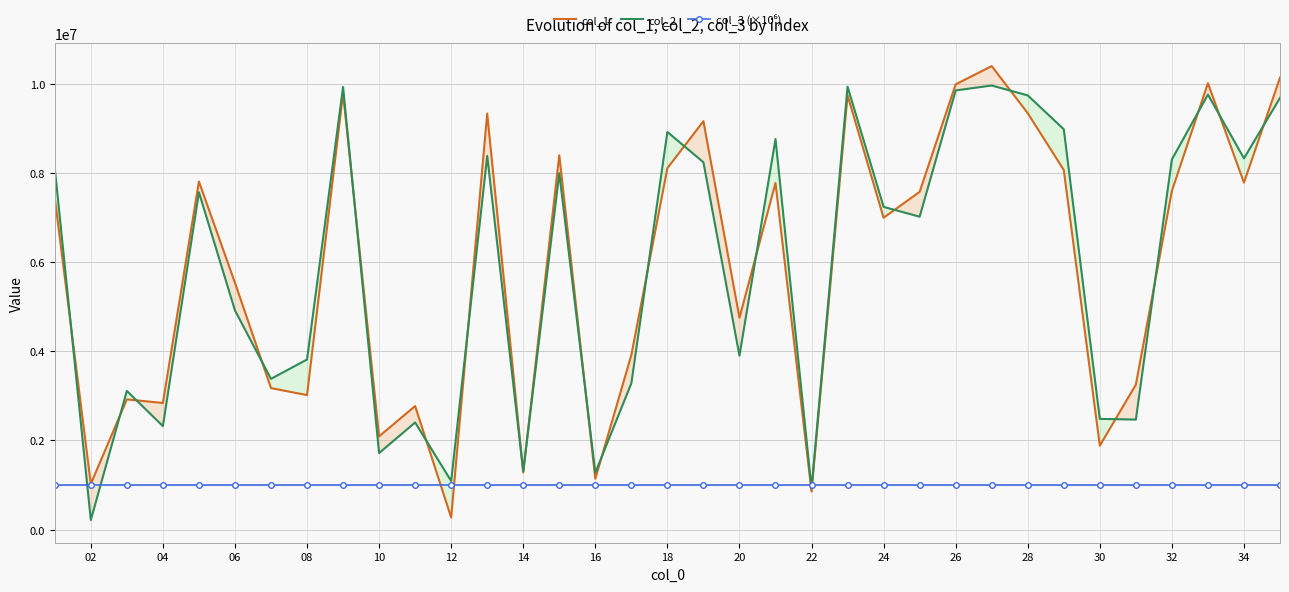

The col_1 series shows 13960020 at 10. True or false?

False